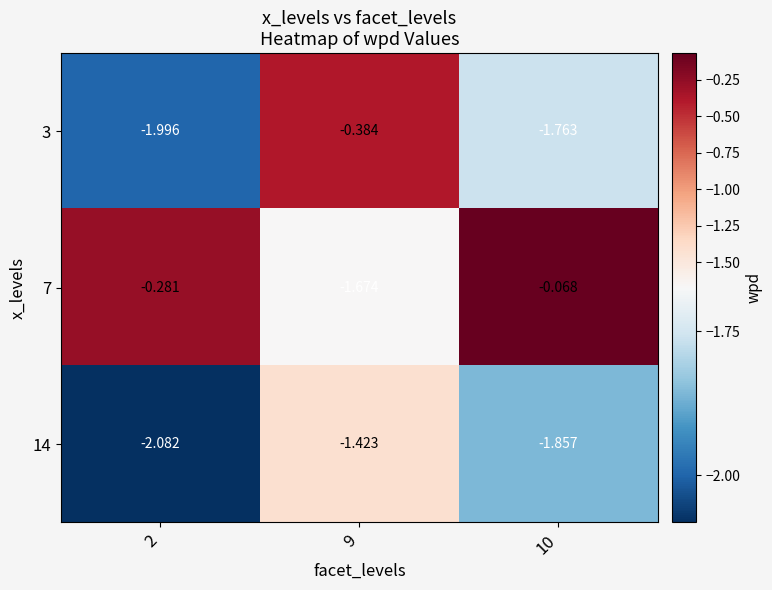

Is the value of 7 at 9 greater than the value of 14 at 2?

Yes